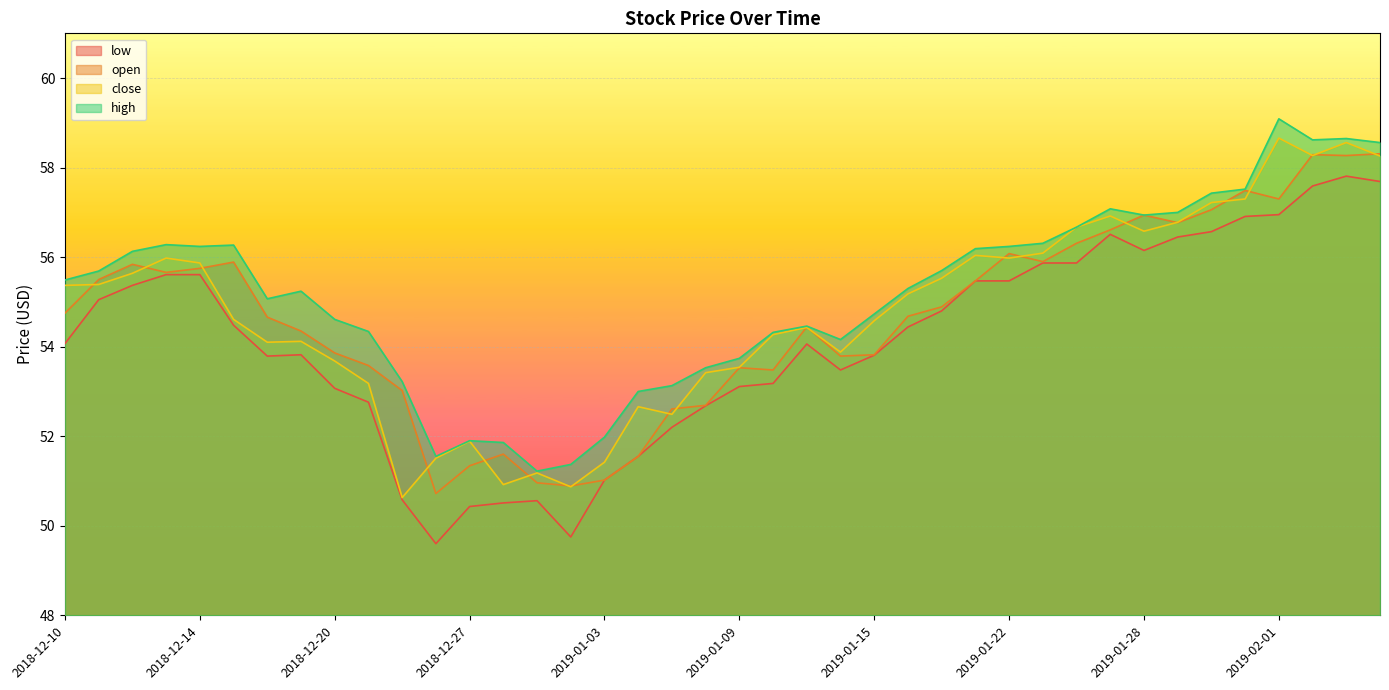

True or false: high and low intersect in this chart.

False